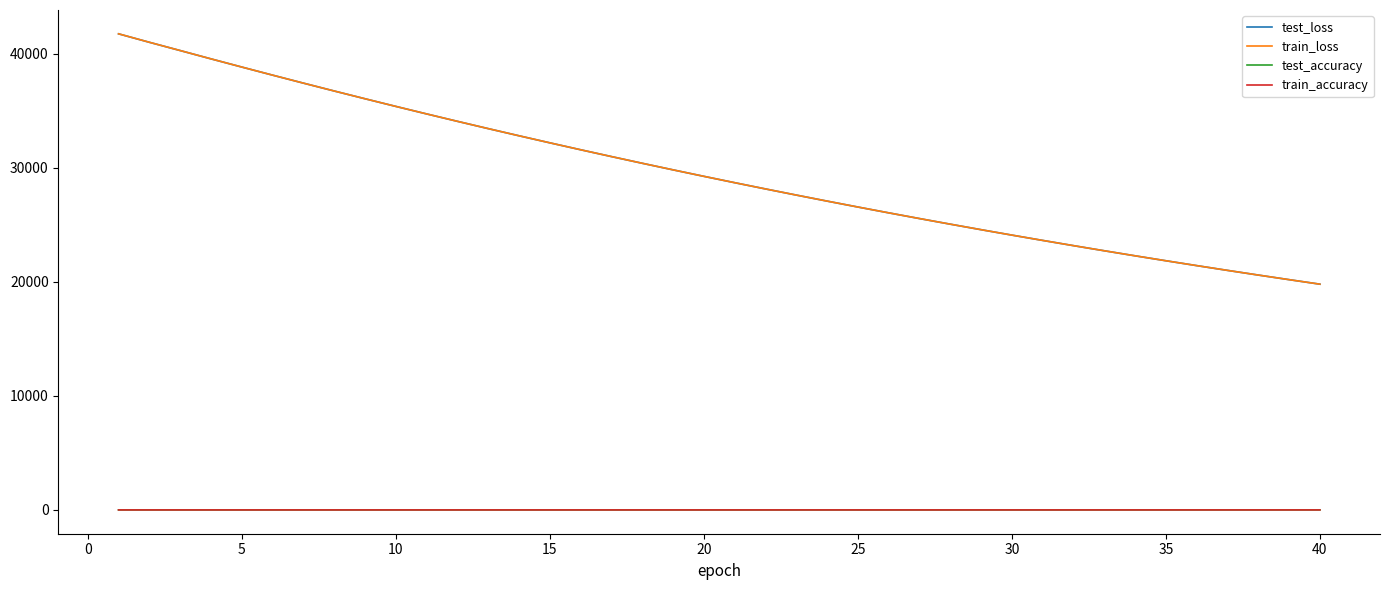

Which series has the widest spread of values?

train_loss